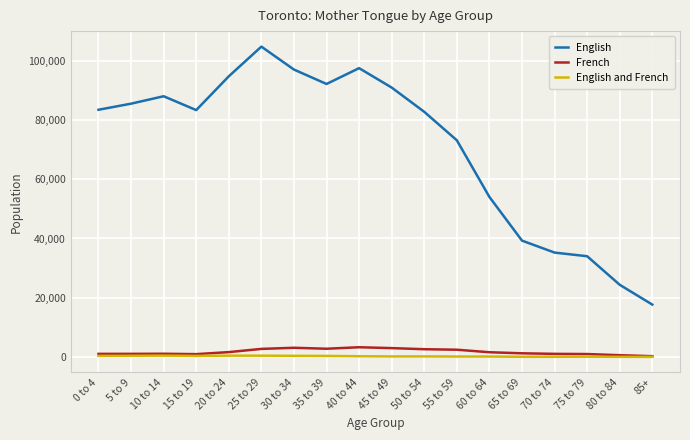

True or false: French and English intersect in this chart.

False